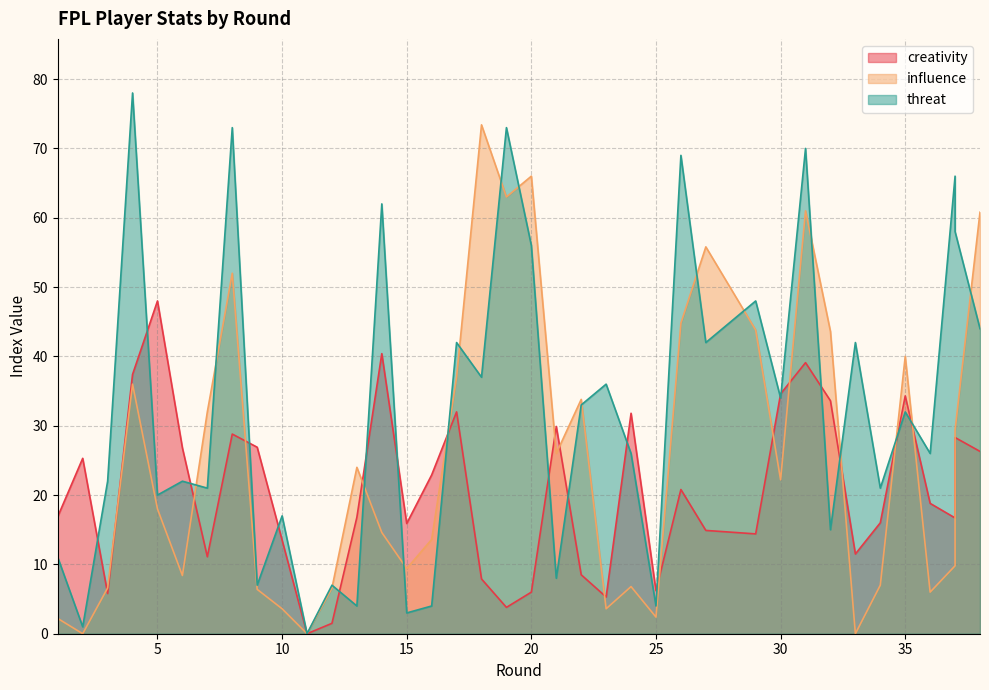

Which series has the widest spread of values?

threat